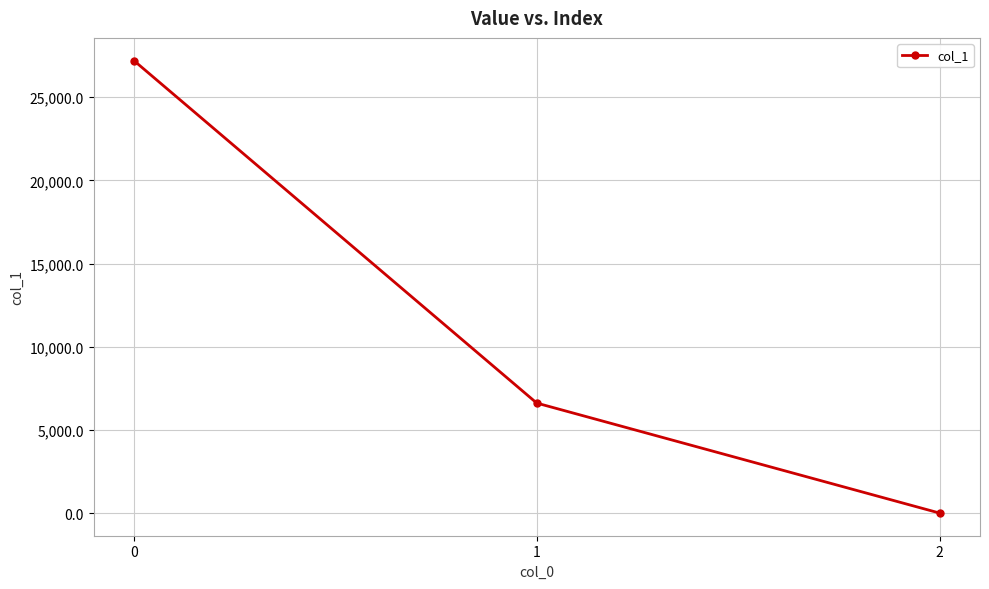

The value at 0 is 45290.5. True or false?

False